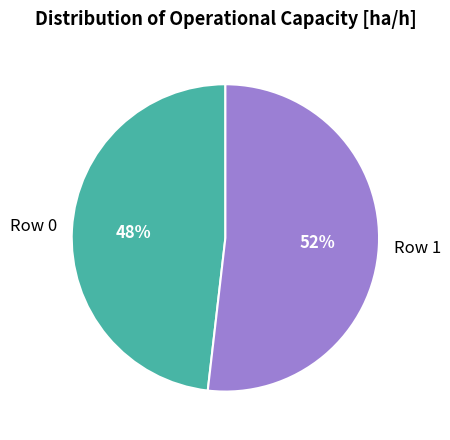

To the nearest percent, what is the average slice percentage?

50%